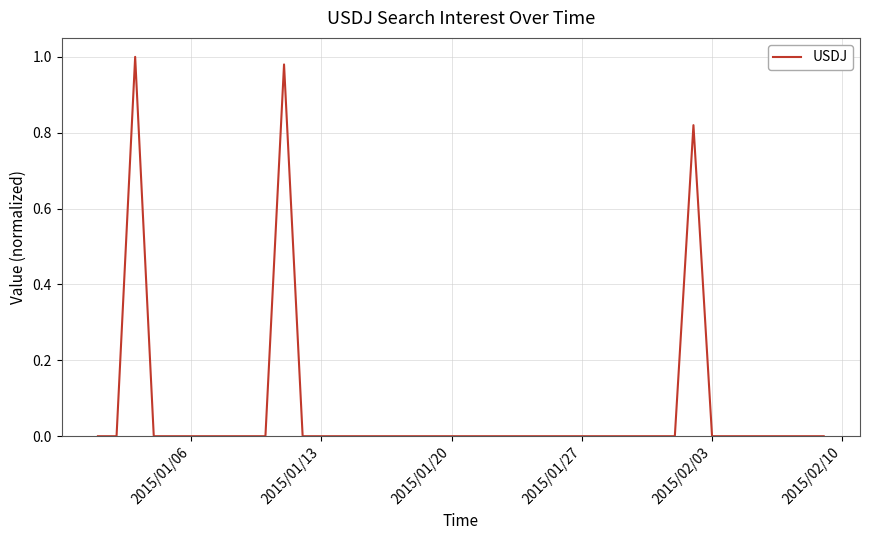

How many lines are shown in the chart?

1